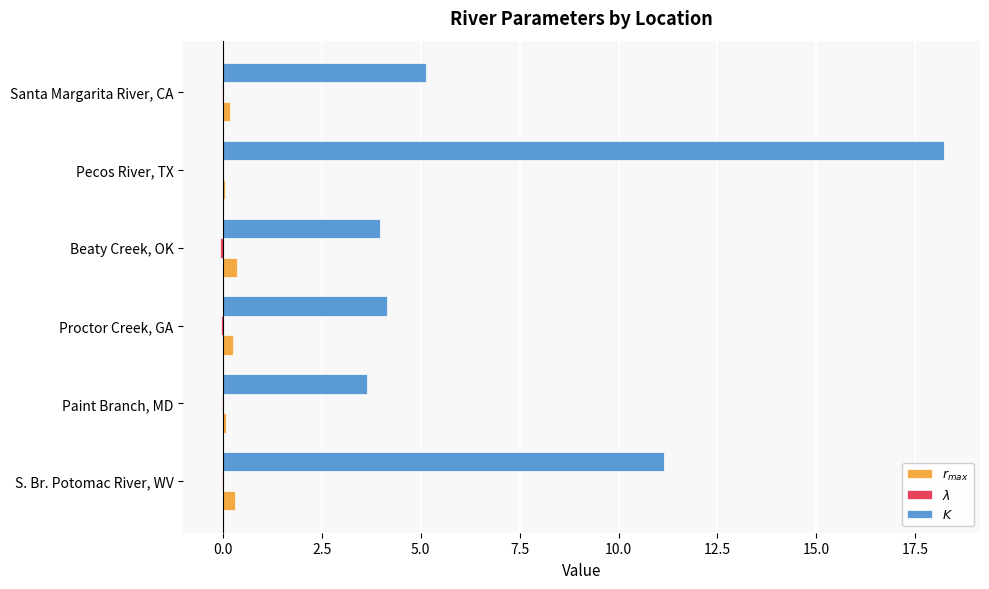

At which category is the sum across all series the highest?

Pecos River, TX